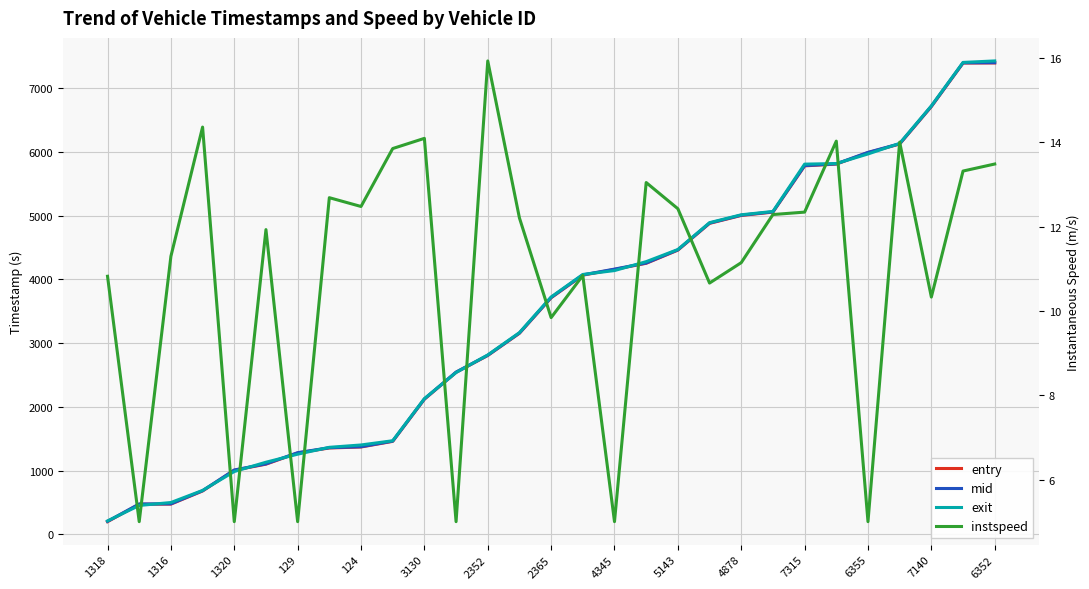

The value of exit at 4345 is 4138.0. True or false?

True